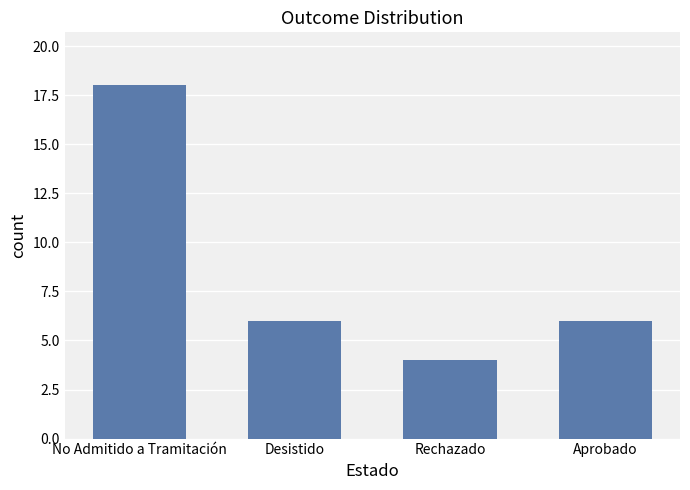

What is the ratio of the value at Rechazado to the value at Desistido?

0.7